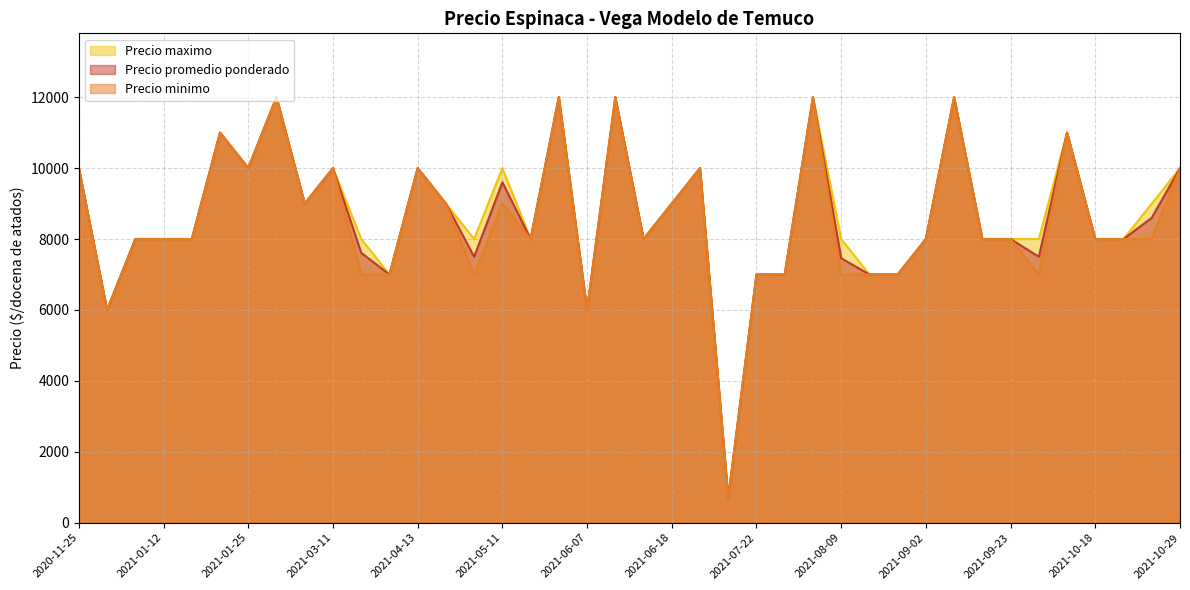

True or false: Precio promedio ponderado and Precio maximo intersect in this chart.

False